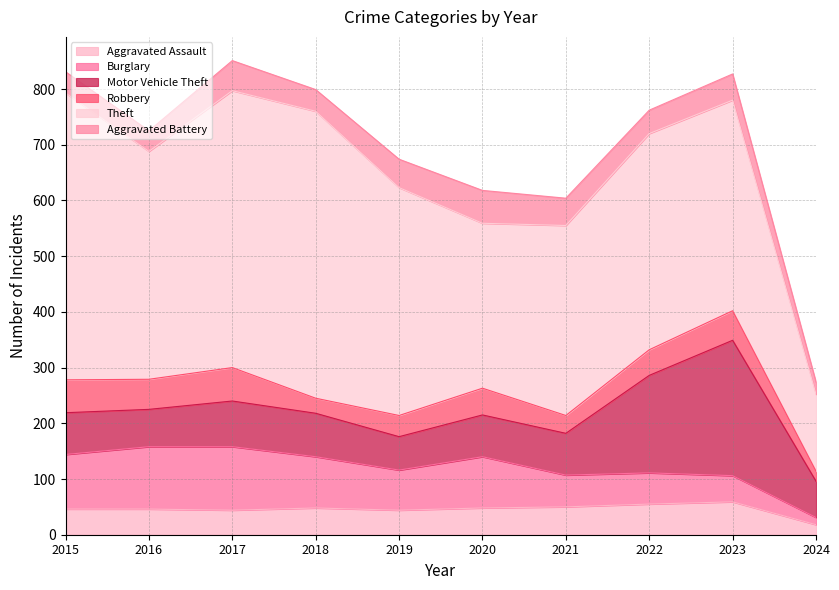

Which has a higher value, 2021 or 2017?

2021